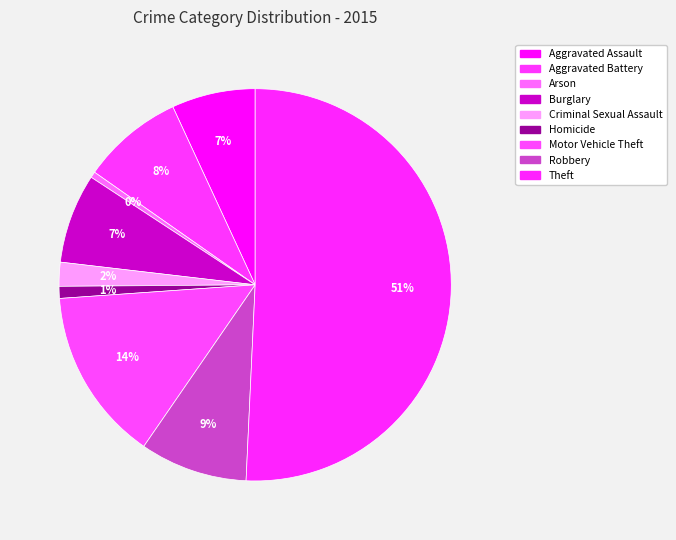

What is the change in value from Aggravated Assault to Burglary?

+1